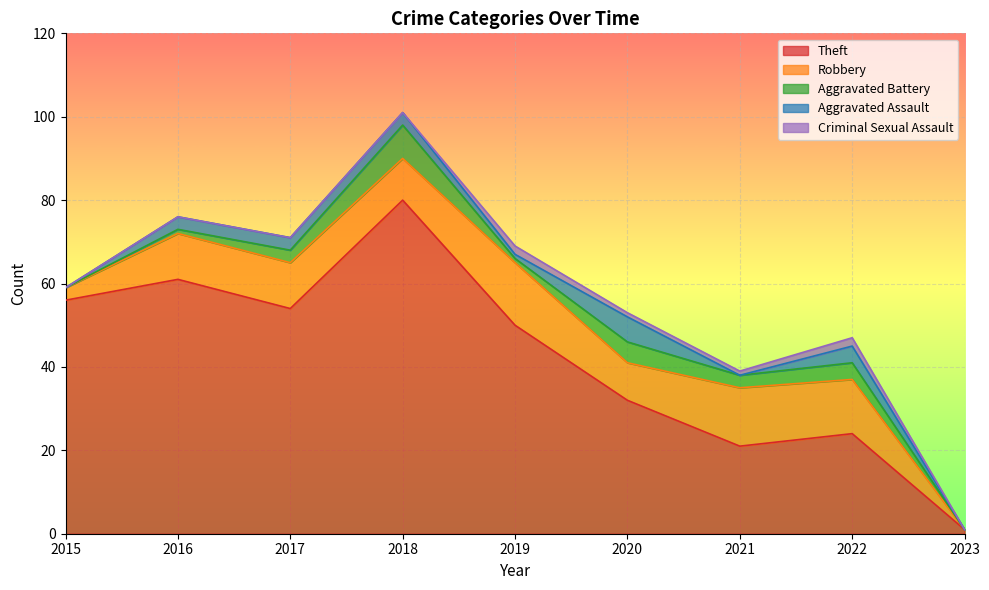

Which has a higher value, 2019 or 2022?

2019